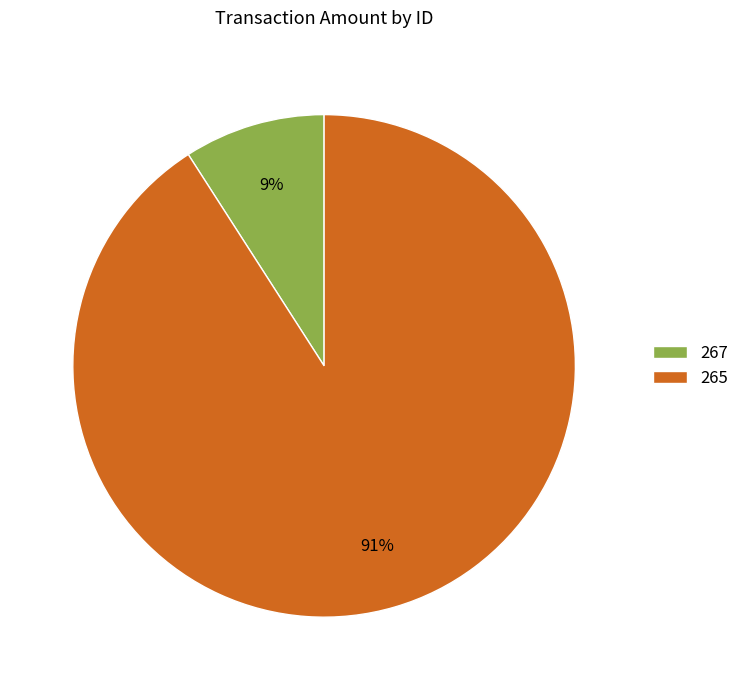

To the nearest percent, what percentage of the pie is 267?

9%